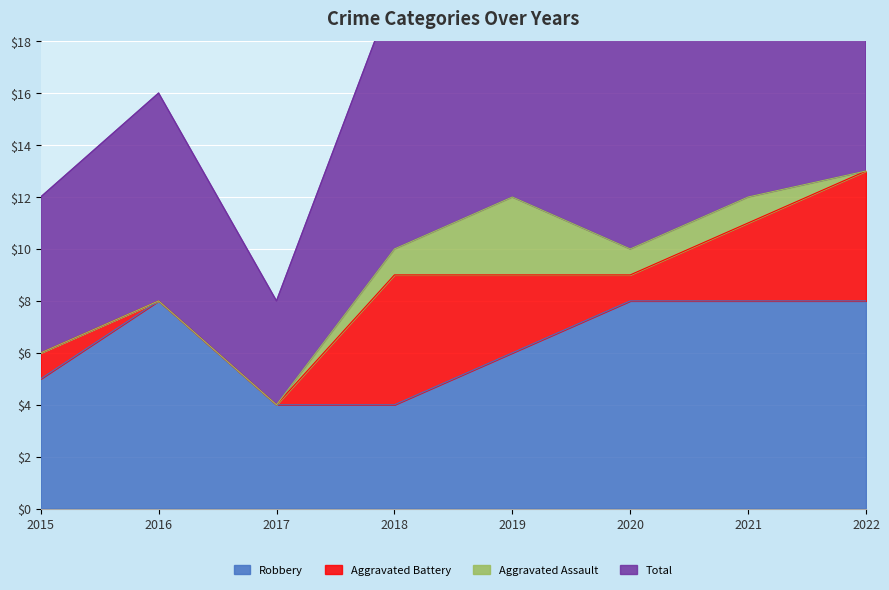

What is the maximum value for Robbery?

8